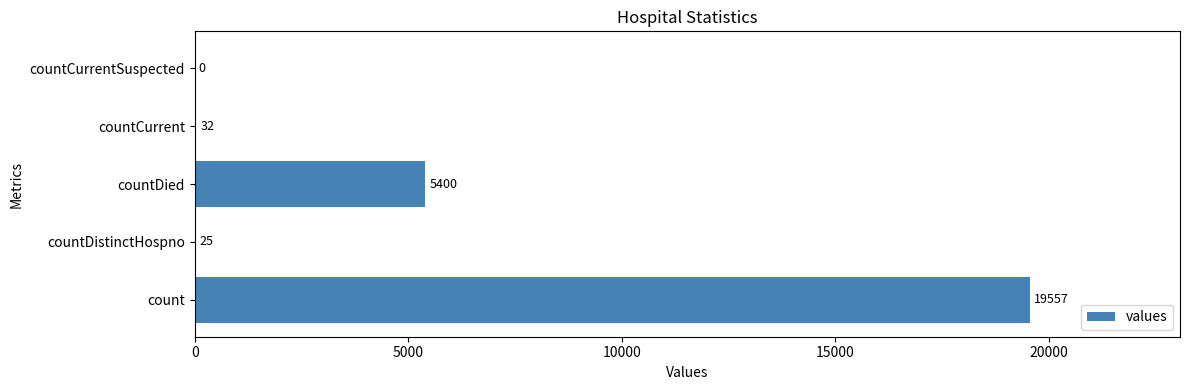

At which label is the value closest to 9778?

countDied